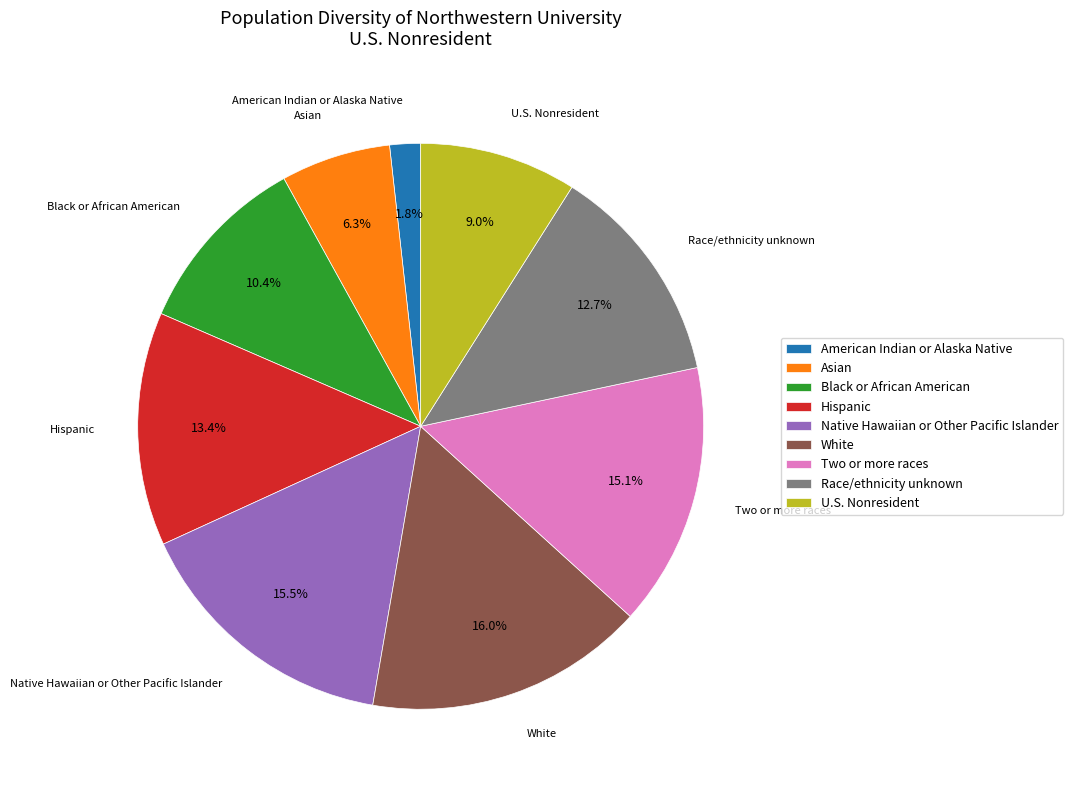

Does Two or more races account for over 50% of the chart?

No